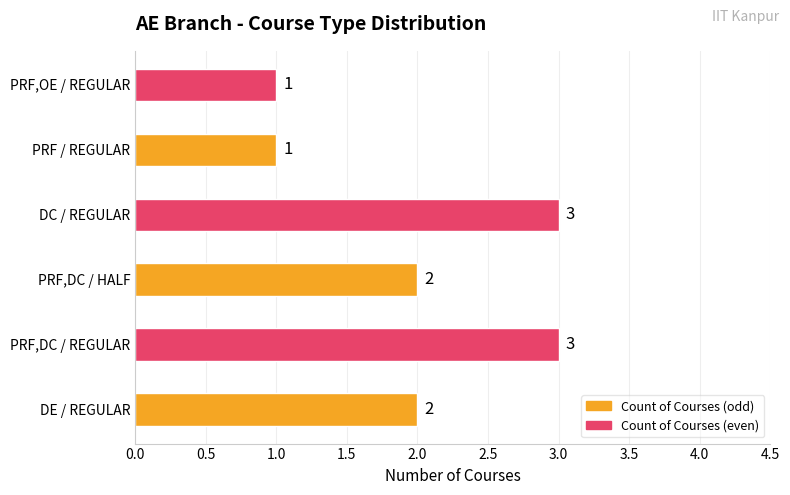

Does the chart contain stacked bars?

No